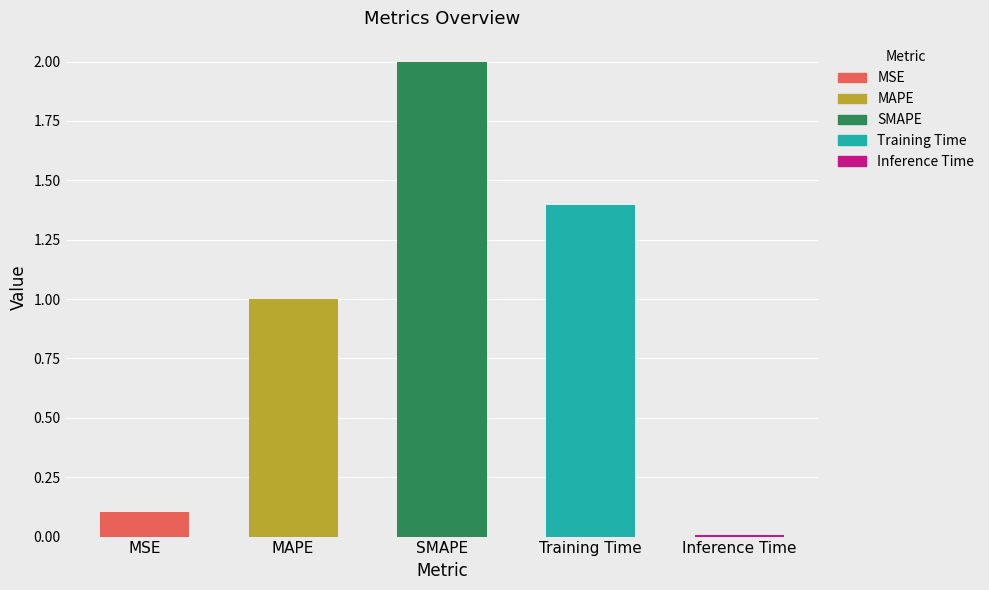

What is the sum of the values at MAPE and Training Time?

2.4